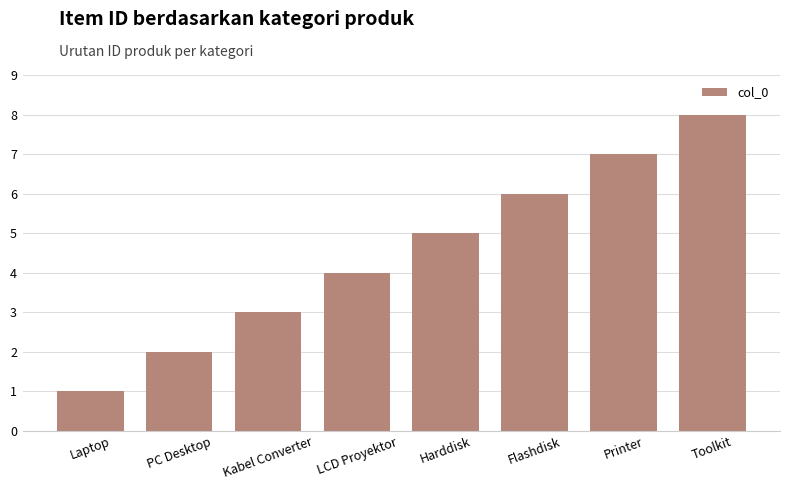

What is the ratio of the value at LCD Proyektor to the value at Kabel Converter?

1.3